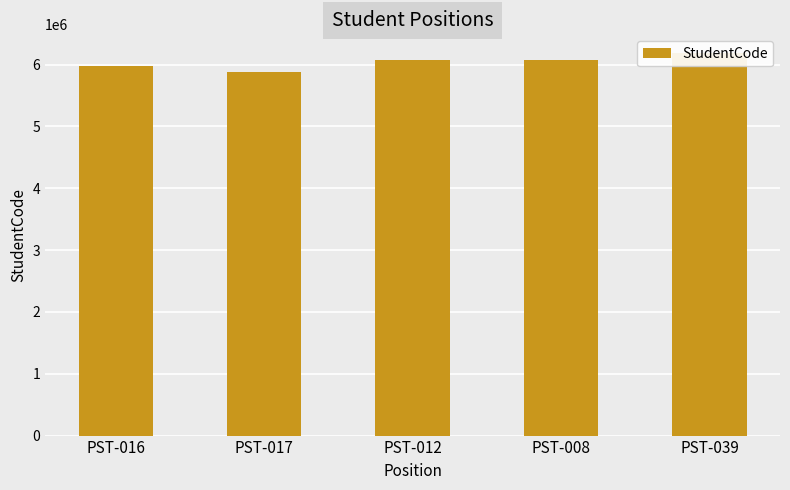

What is the sum of the values at PST-012 and PST-016?

12060565